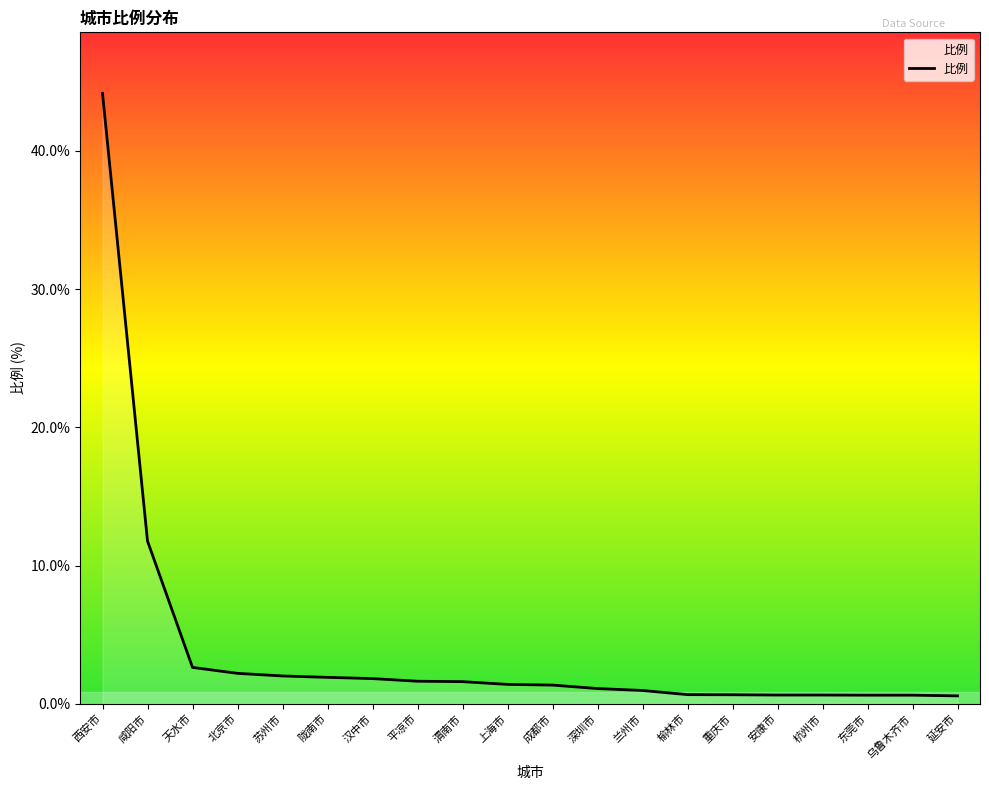

What is the difference between the maximum and minimum values?

43.6